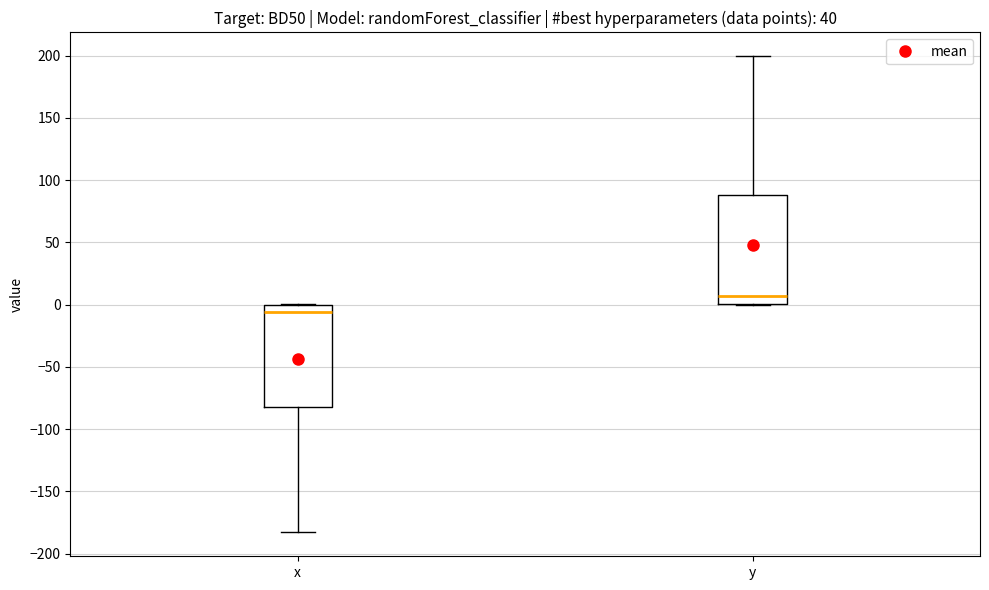

Reading left to right, transcribe this box plot: for each box, give where its median line is, the range the box spans, and where its two whiskers end, as read against the y-axis. The values are not printed on the chart, so give them approximately, as read against the axis.

x: median -5, box -80 to 0, whiskers -185 to 0
y: median 5, box 0 to 90, whiskers 0 to 200